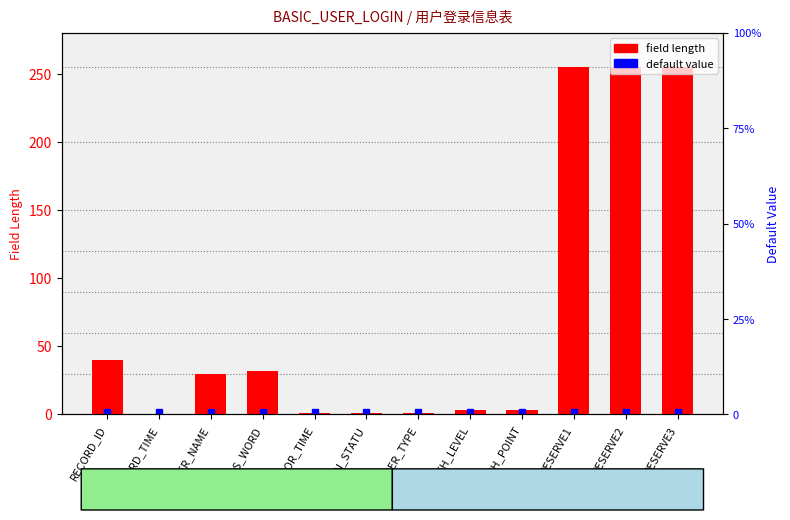

What is the ratio of the value at USER_NAME to the value at RESERVE3?

0.1